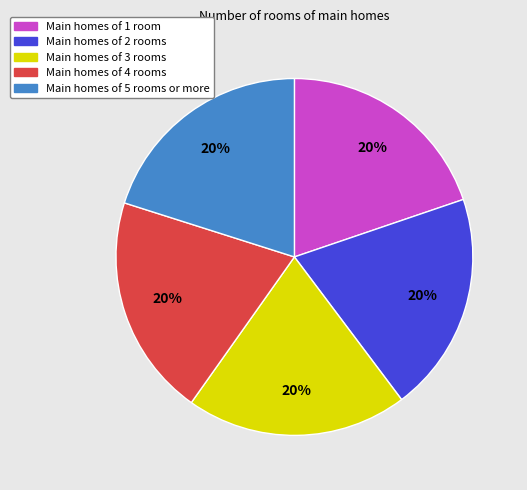

Count the number of slices in the pie.

5